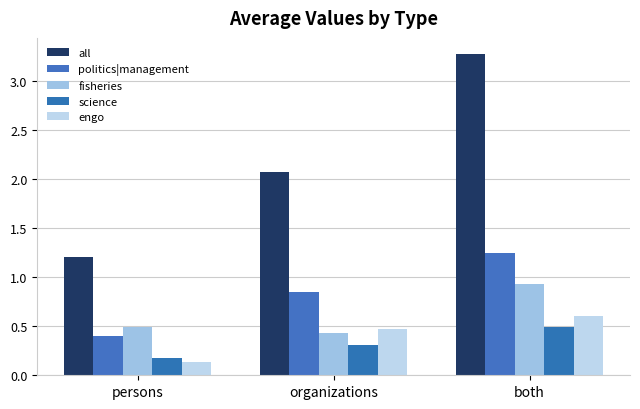

What is the difference between the science values at organizations and both?

0.2